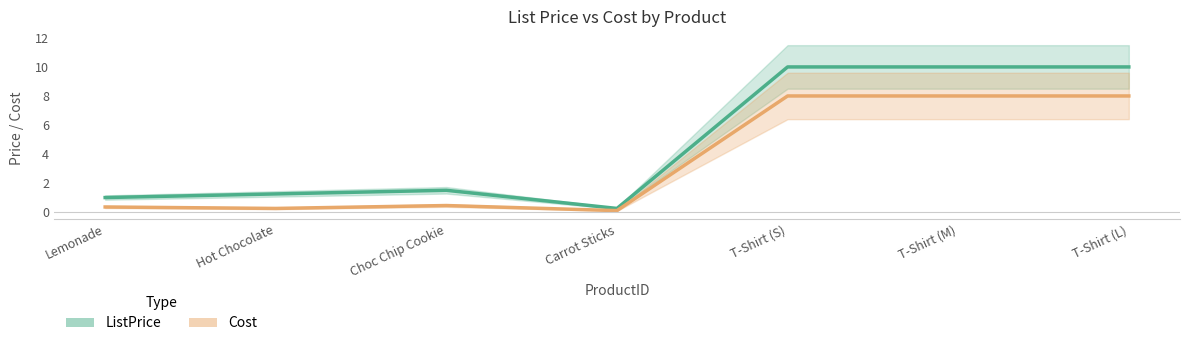

What is the difference between the second highest and second lowest values in the Cost series?

7.8